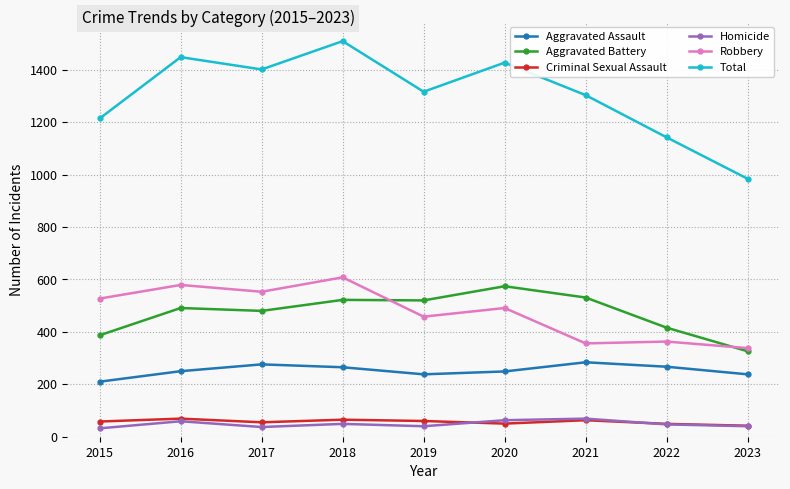

What is the total value across all series at 2020?

2854